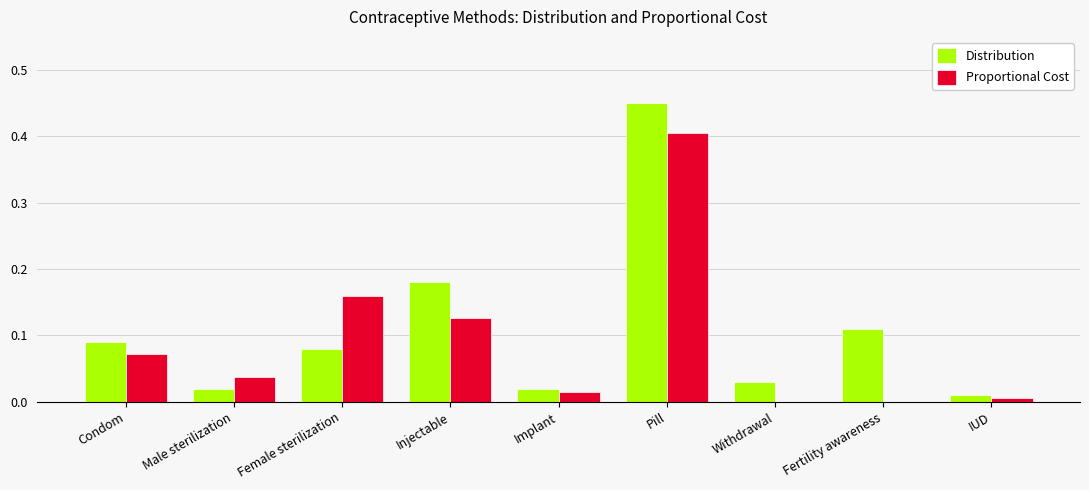

The Distribution series shows 0.0 at IUD. True or false?

True